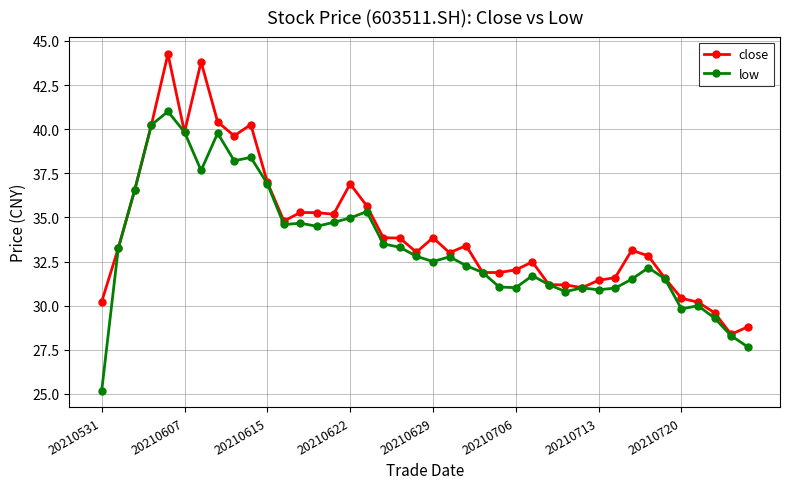

What is the highest value of the low series?

41.0